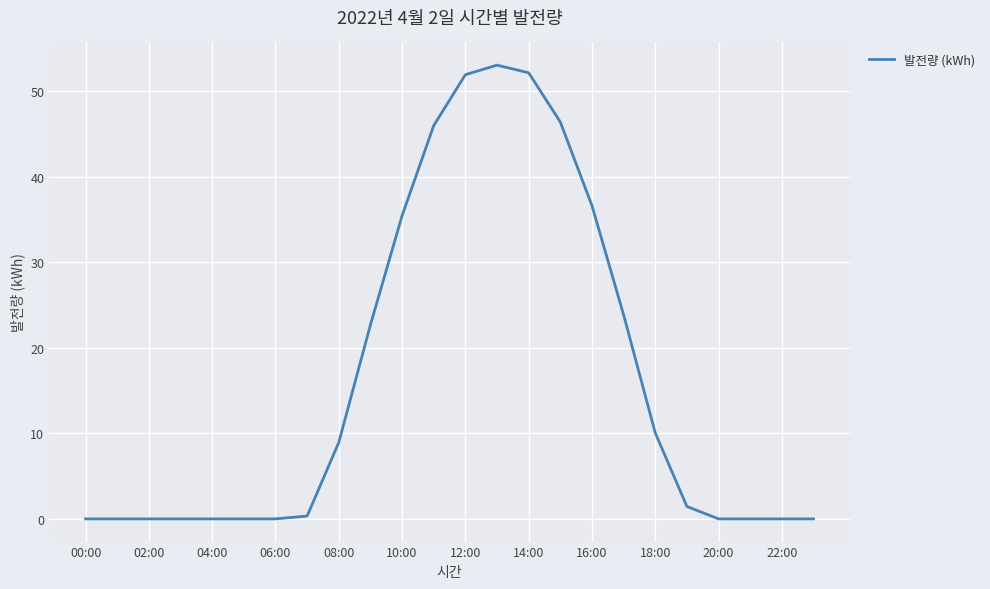

What is the sum of all values?

389.0